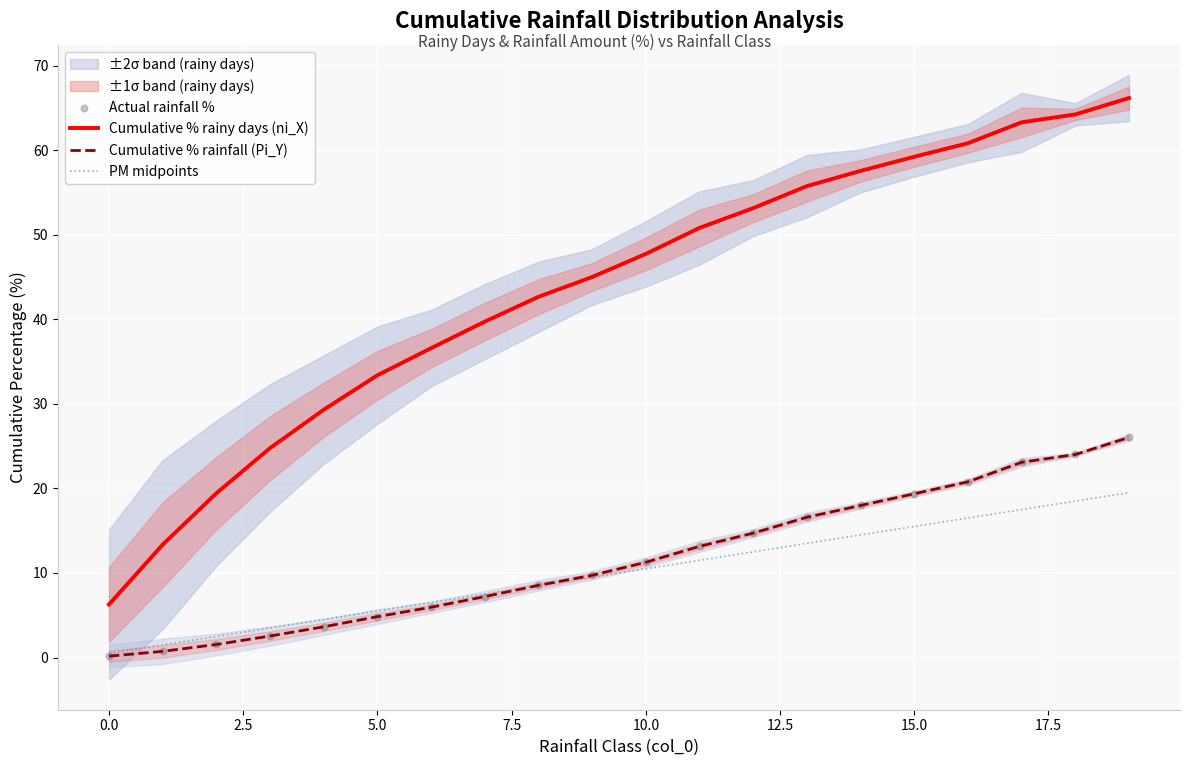

At how many categories does at least one series exceed 9?

19